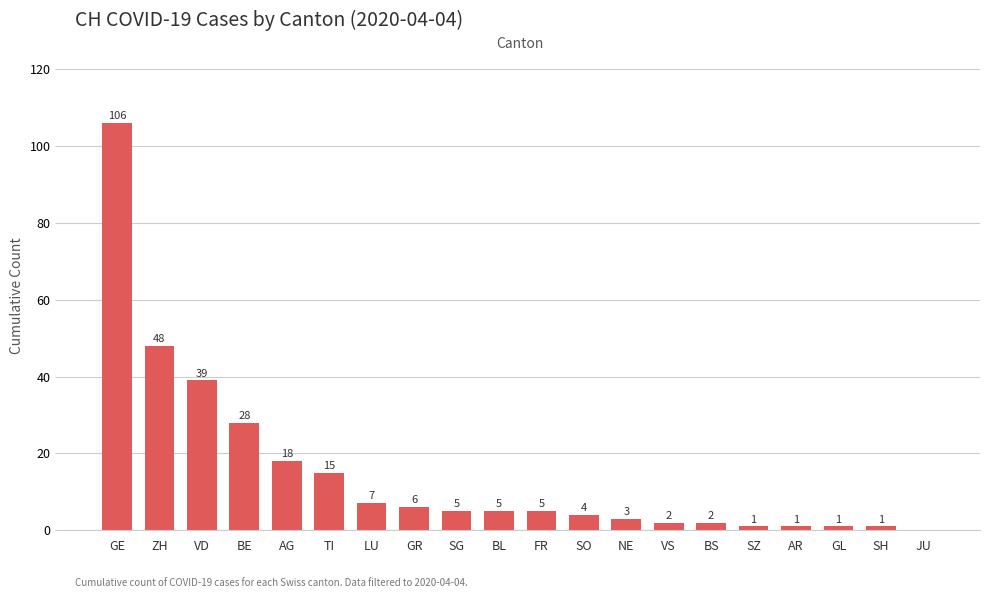

The chart shows a value of 4 at SO. True or false?

True